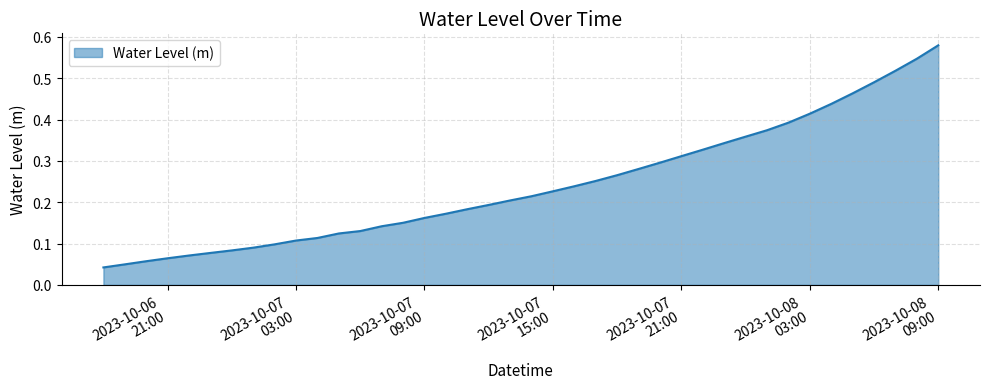

How many lines are shown in the chart?

1